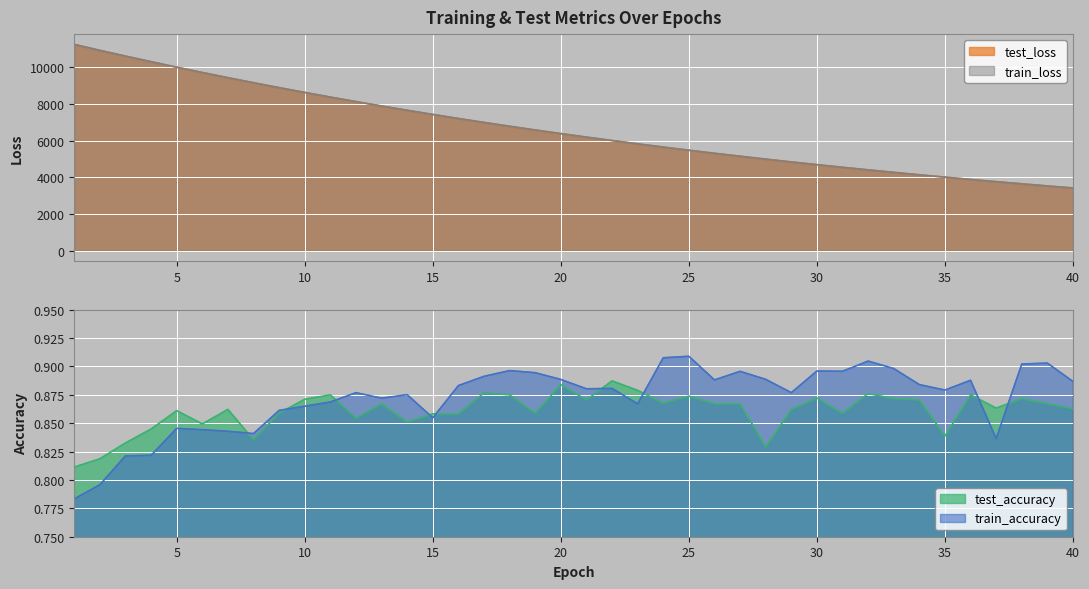

At which label does test_accuracy reach its peak?

22